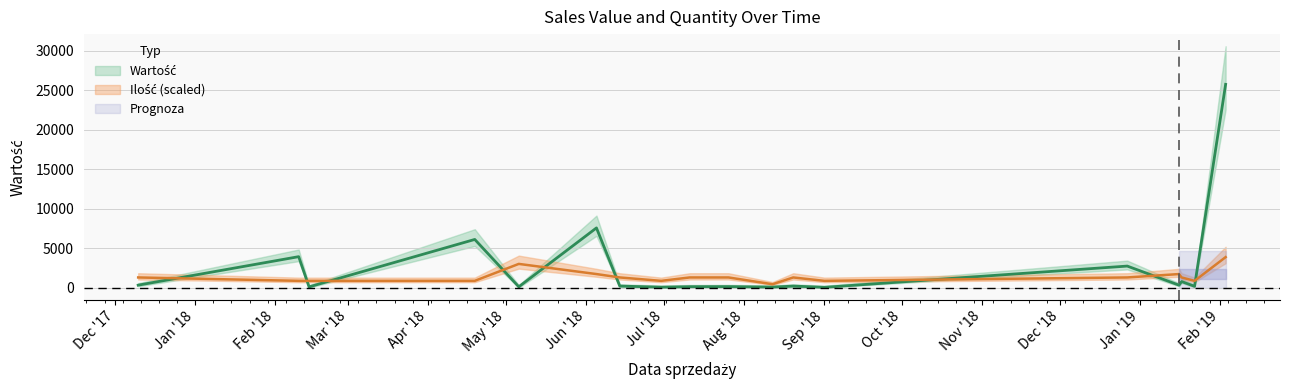

What is the difference between the second highest and second lowest values in the Ilość series?

2144.9